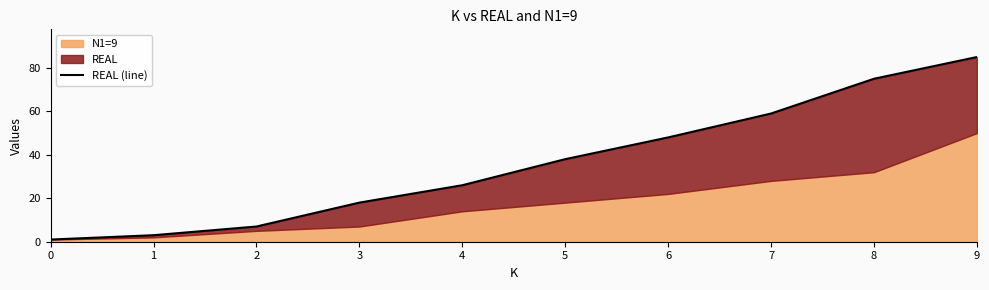

What is the greatest value displayed?

85